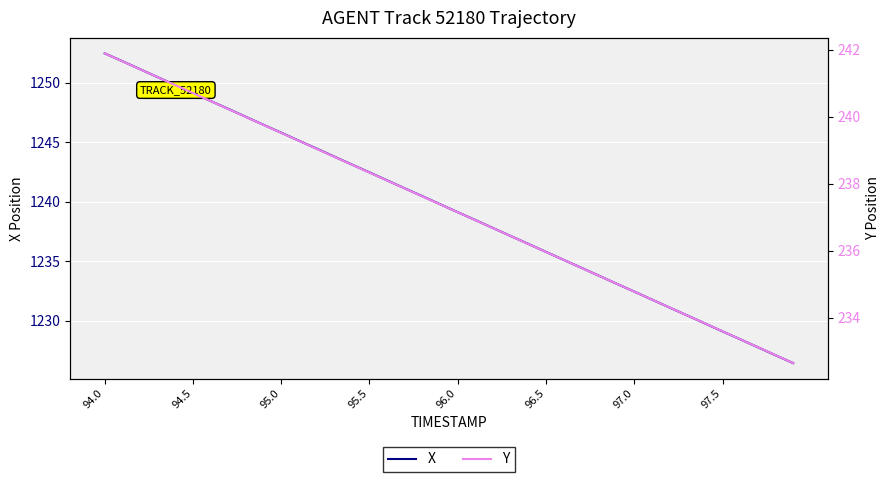

True or false: X has a value of 2212.1 at 96.5.

False